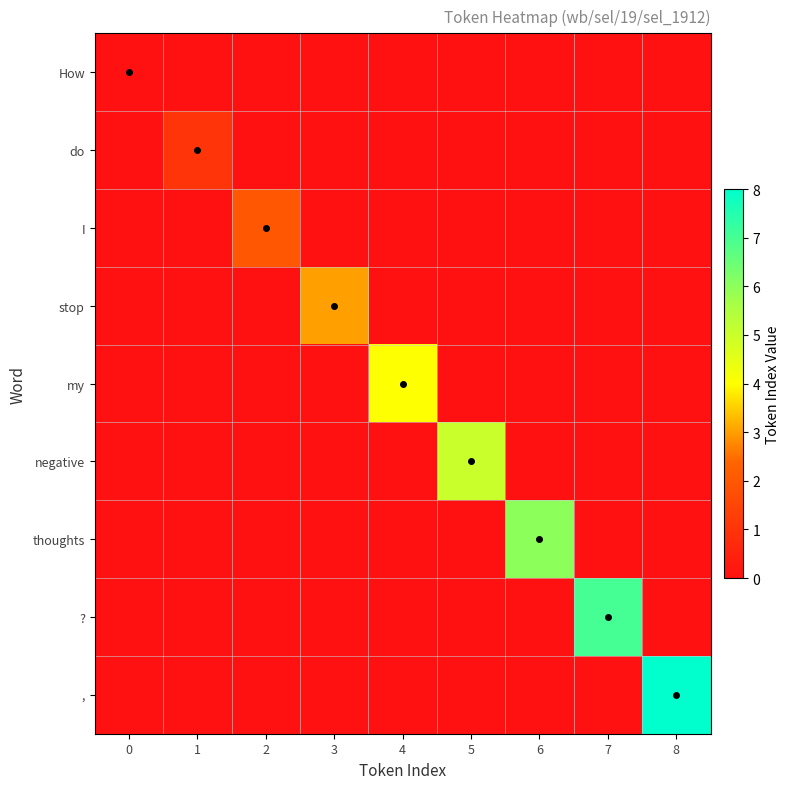

What is the total value across all series at 2?

2